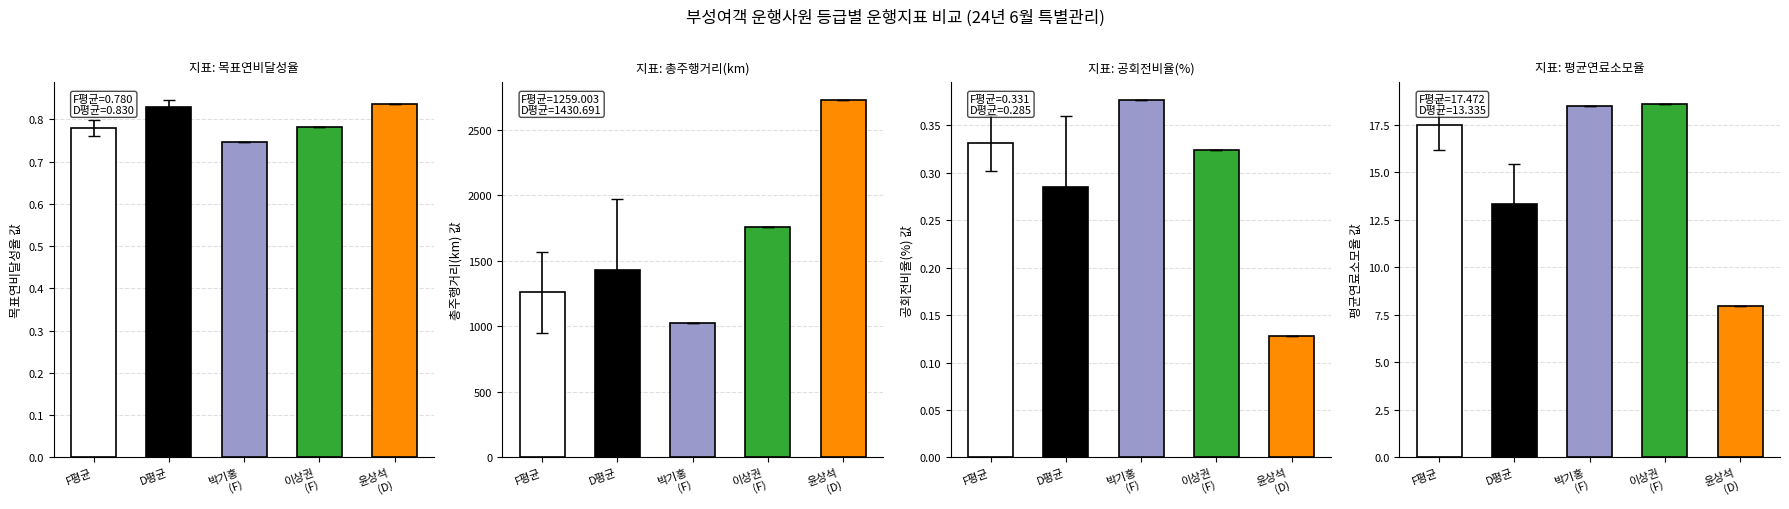

What is the difference between the 공회전비율(%) values at F평균 and 윤상석
(D)?

0.2